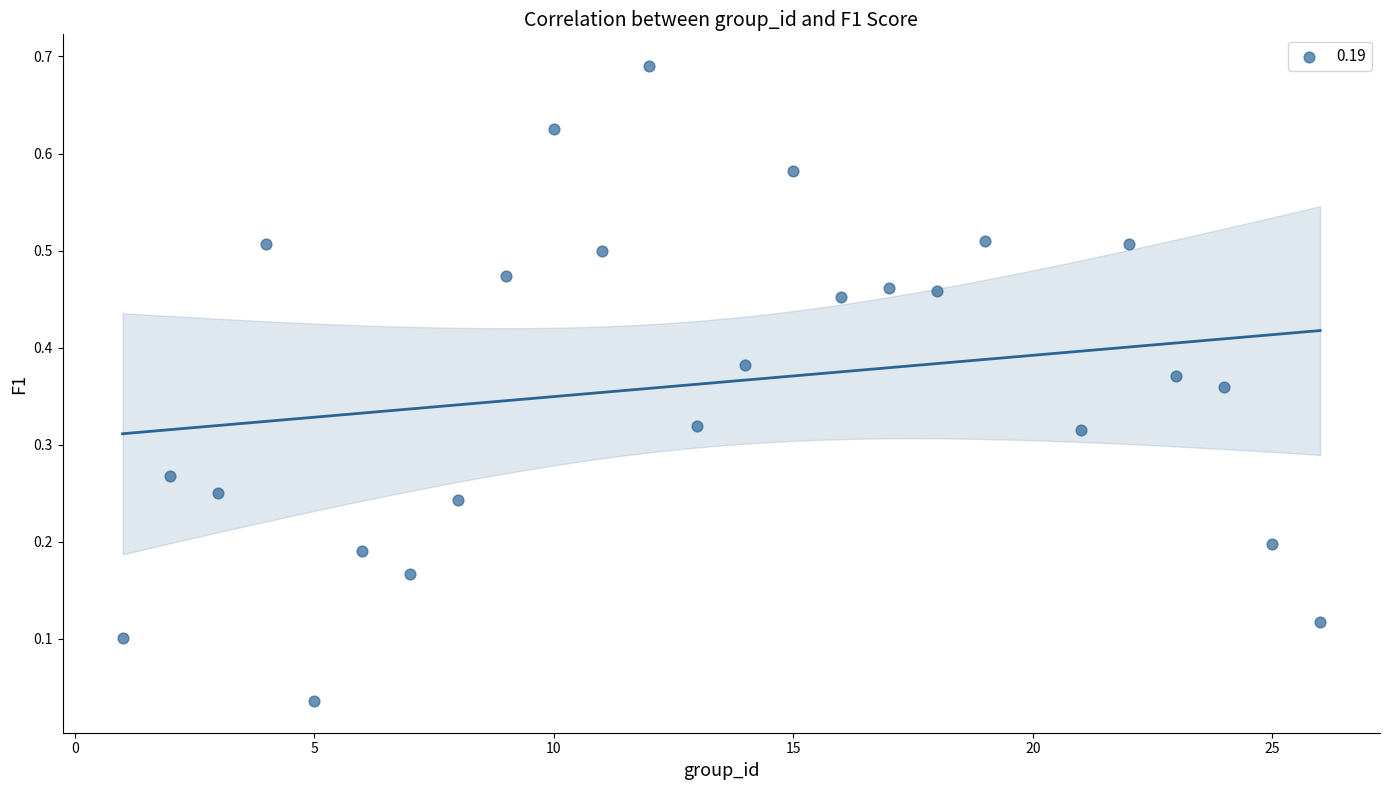

What is the range of X values (max minus min)?

25.0